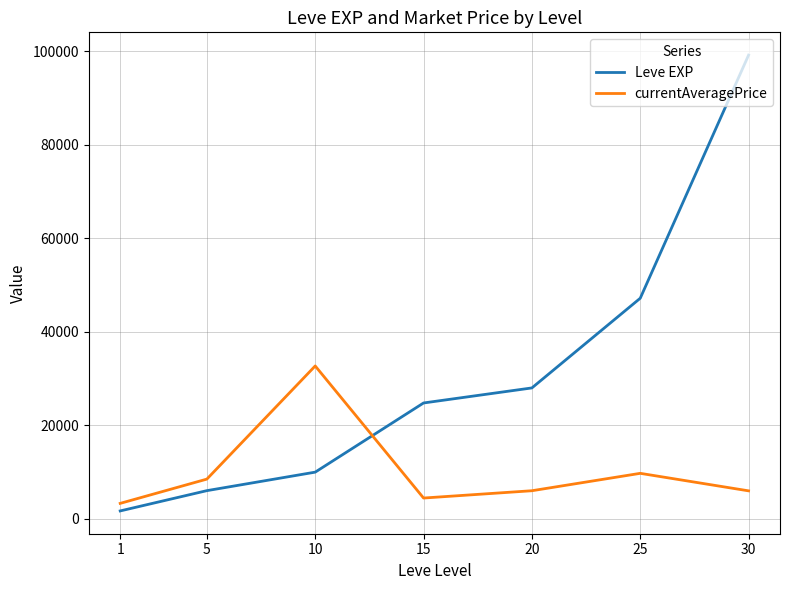

How many times do currentAveragePrice and Leve EXP cross each other?

1